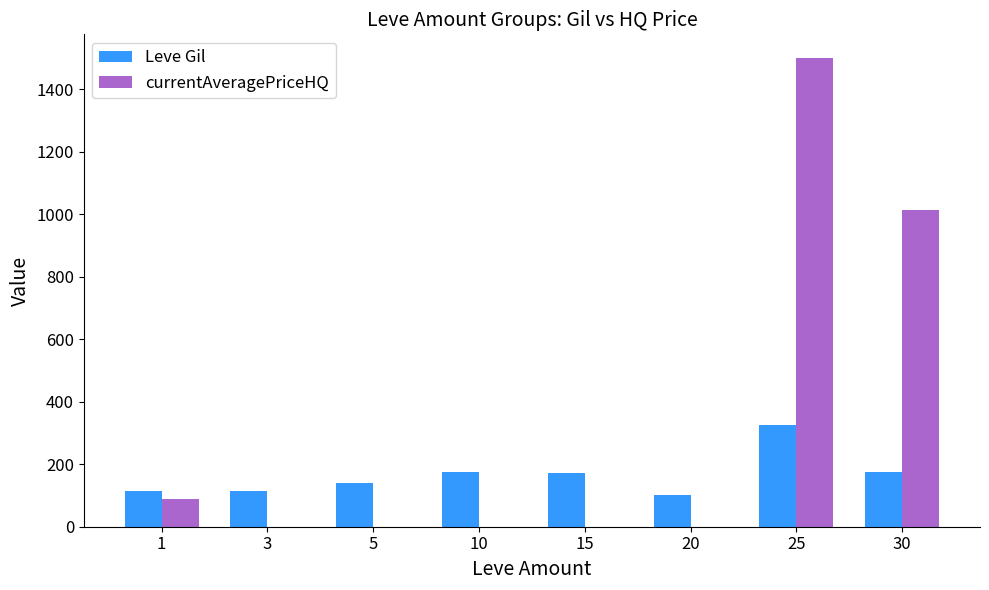

Is it true that currentAveragePriceHQ equals 0 at 10?

True